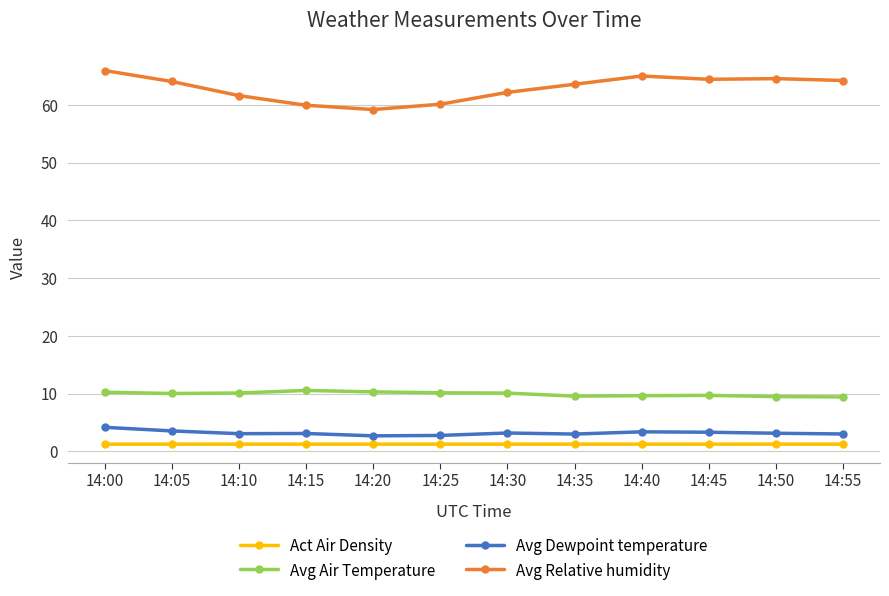

How many values in the Avg Relative humidity series exceed 64?

6